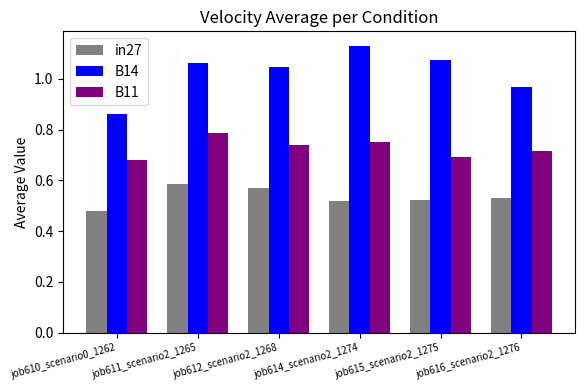

Which label corresponds to the largest value in the chart?

job614_scenario2_1274